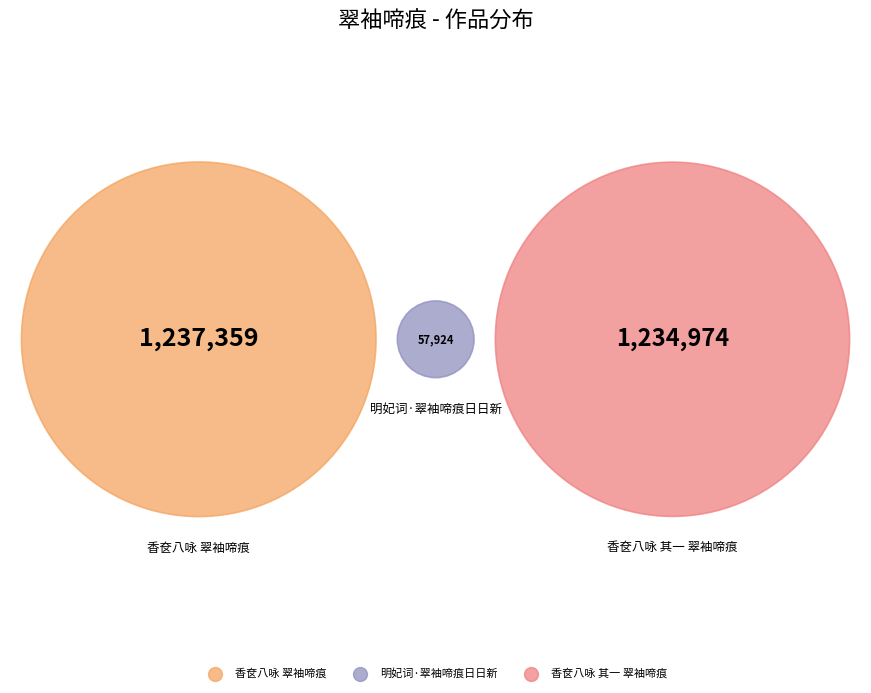

How many slices are in this pie chart?

3